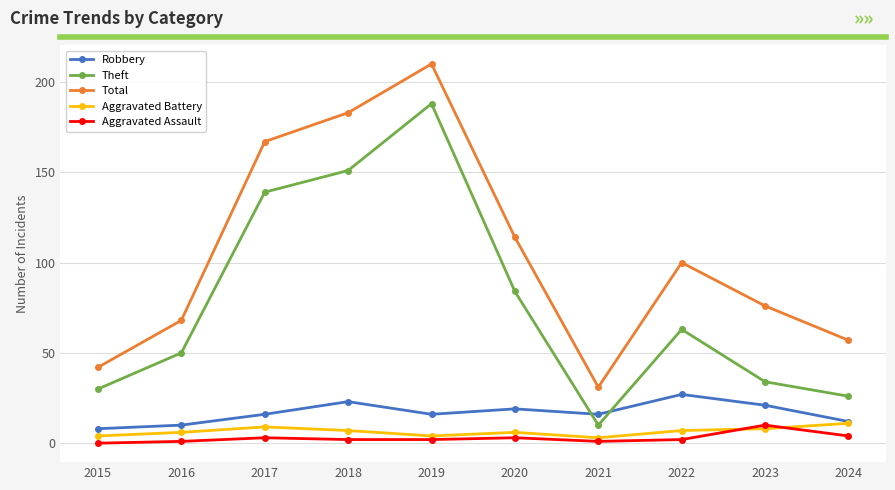

The value of Robbery at 2023 is 37. True or false?

False